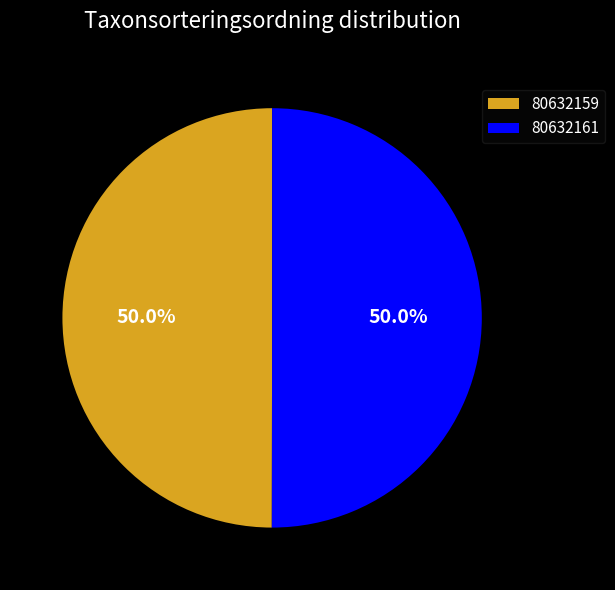

Combined, do 80632159 and 80632161 account for over 50%?

Yes